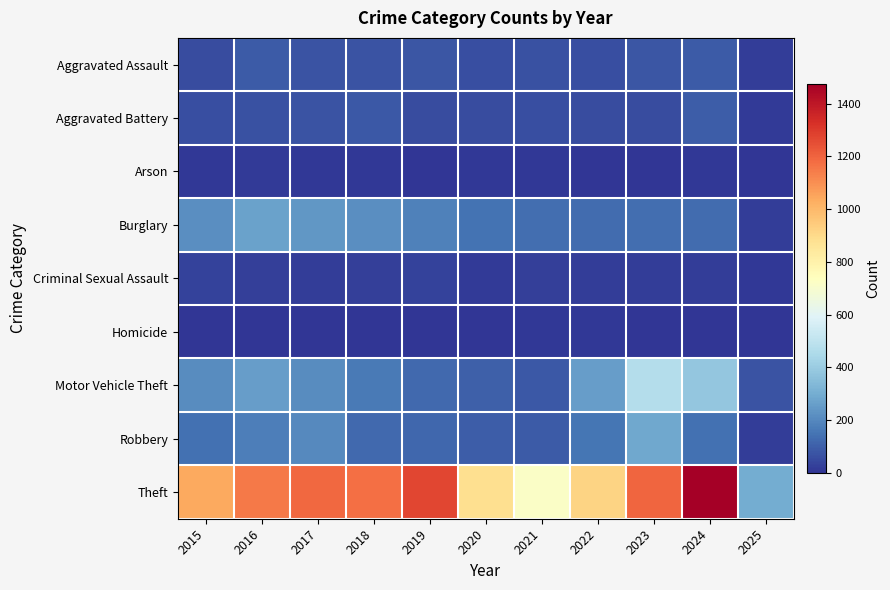

Which series has the largest total across all categories?

Theft